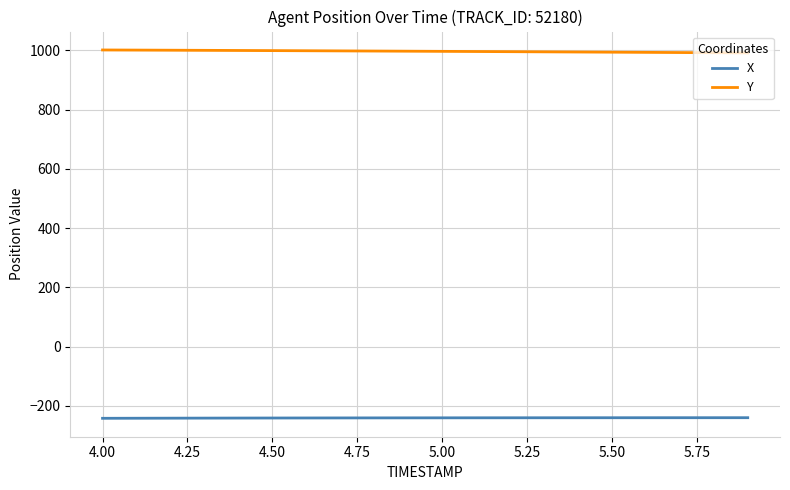

What are all the series names shown in the legend?

X, Y